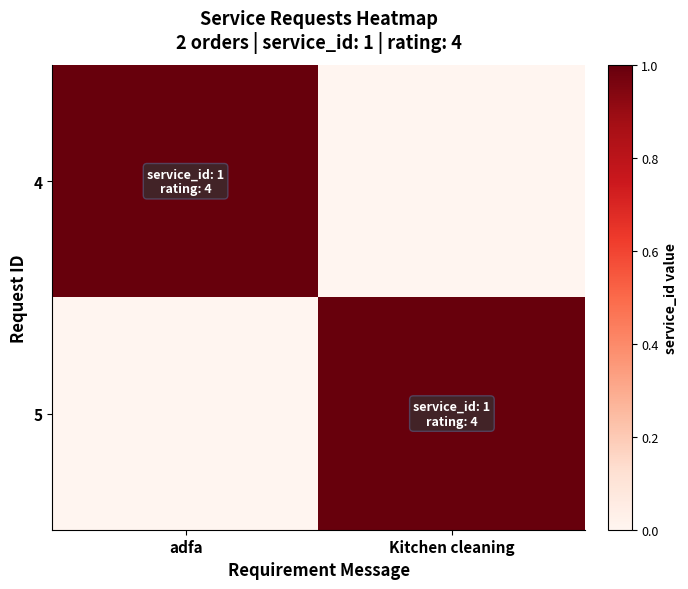

What is the spread (max minus min) of values at adfa?

1